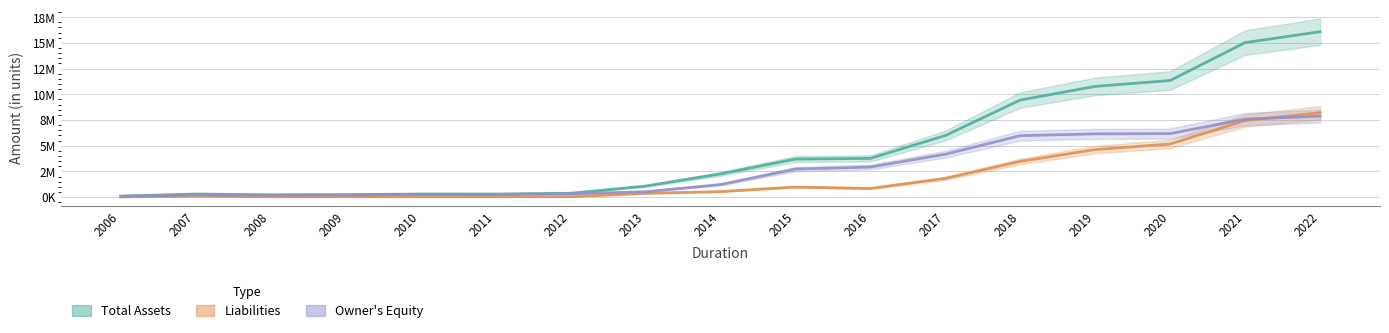

What is the sum of all Owner's Equity values?

46791504